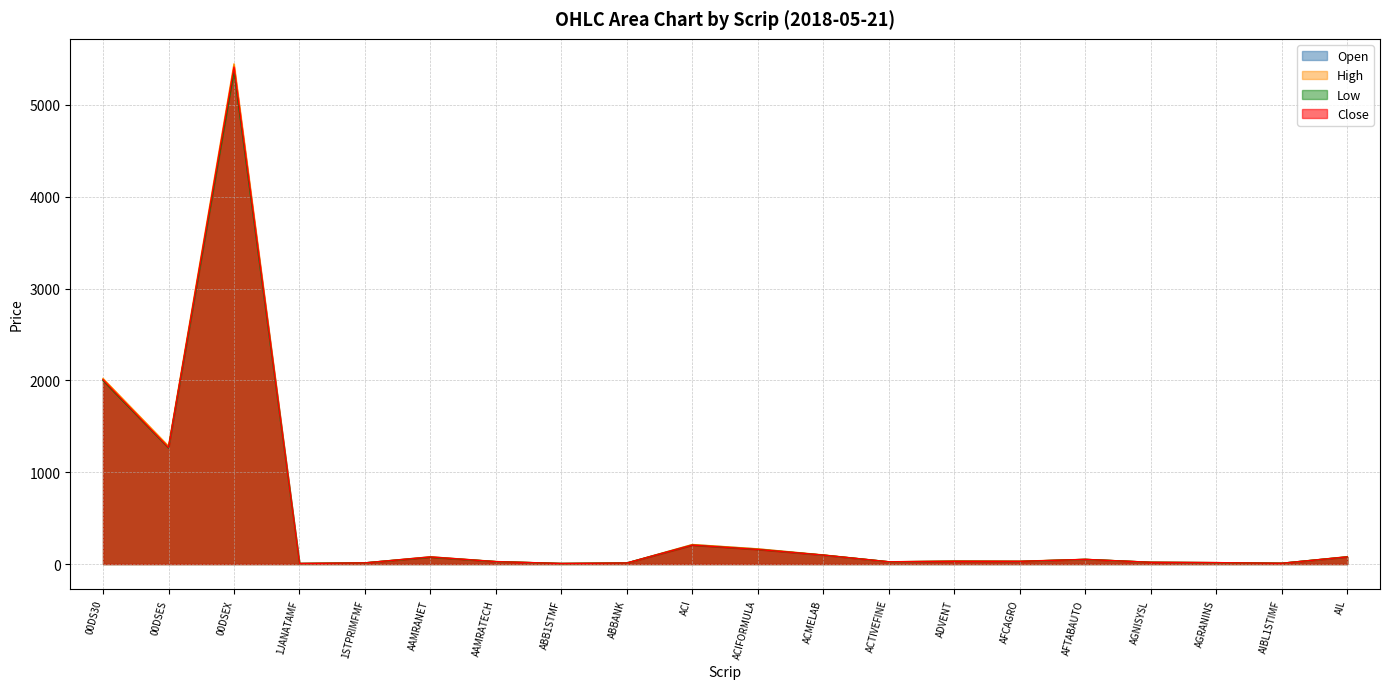

Does the chart have visible grid lines?

Yes